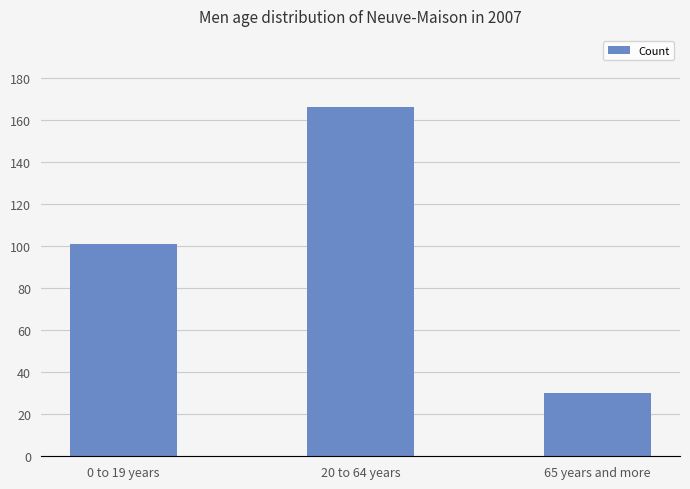

What is the label of the 3rd bar from the right?

0 to 19 years